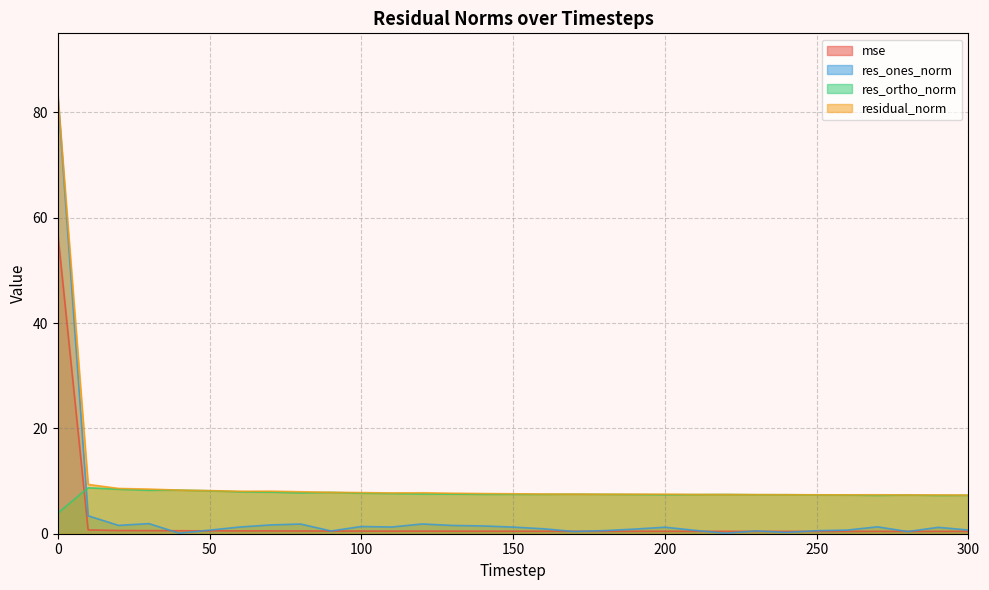

At which category does res_ones_norm reach its first local peak?

30